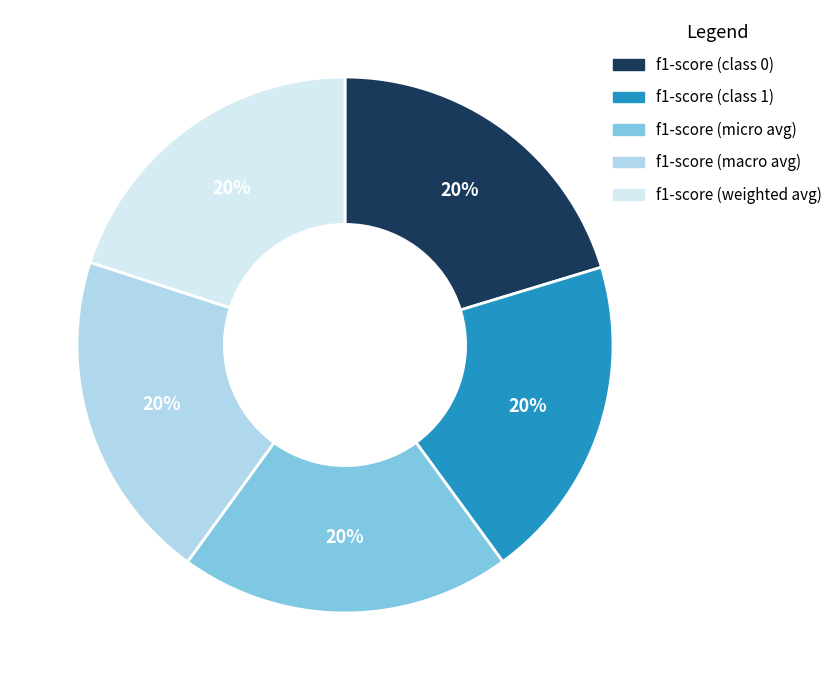

Is the sum of f1-score (micro avg) and f1-score (macro avg) greater than half?

No